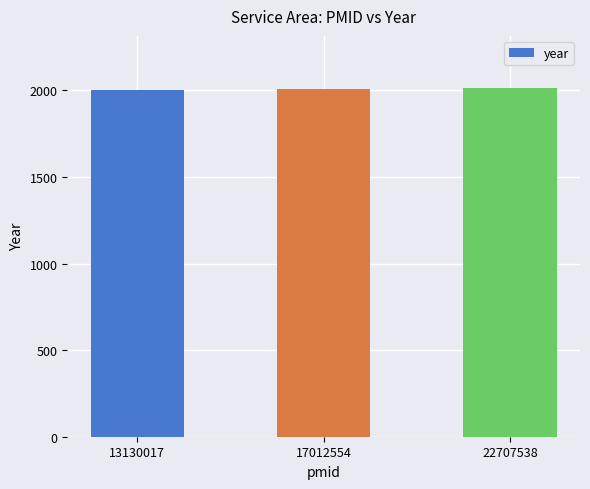

What is the greatest value displayed?

2013